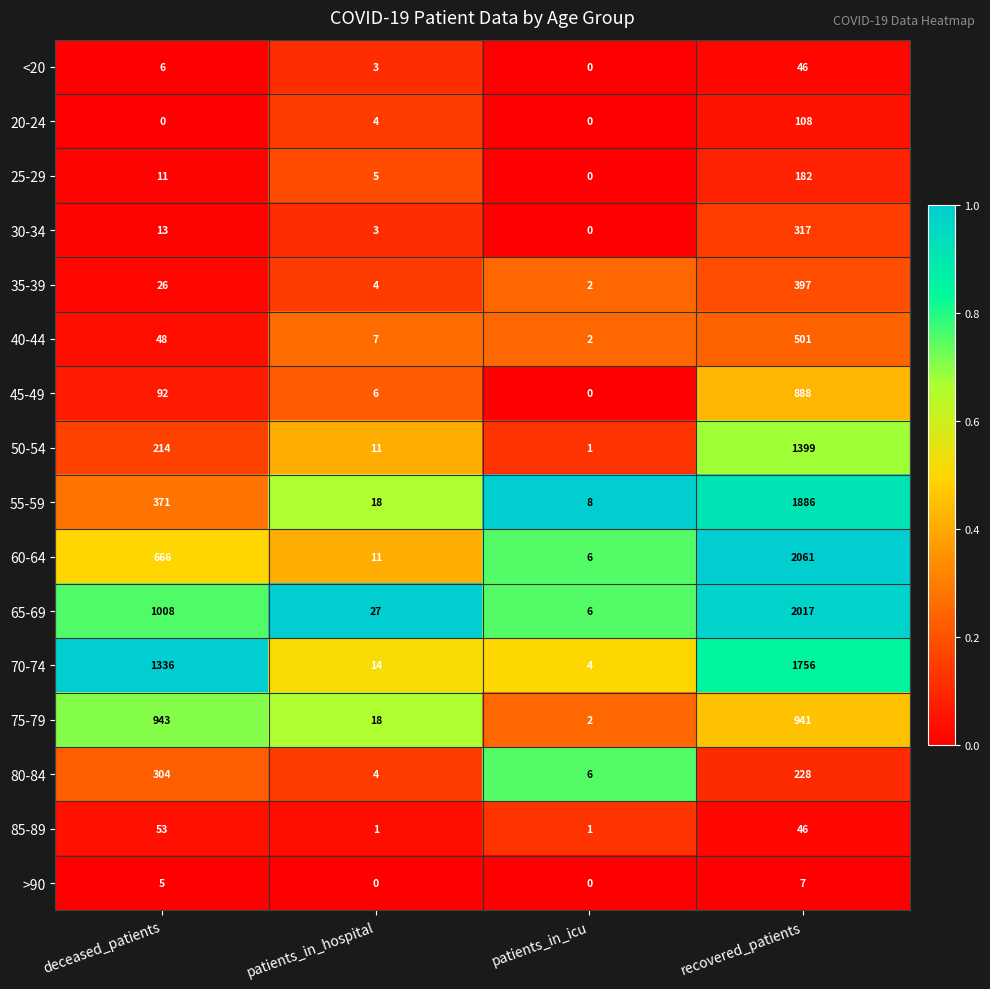

Which category has the highest value in the 85-89 series?

deceased_patients